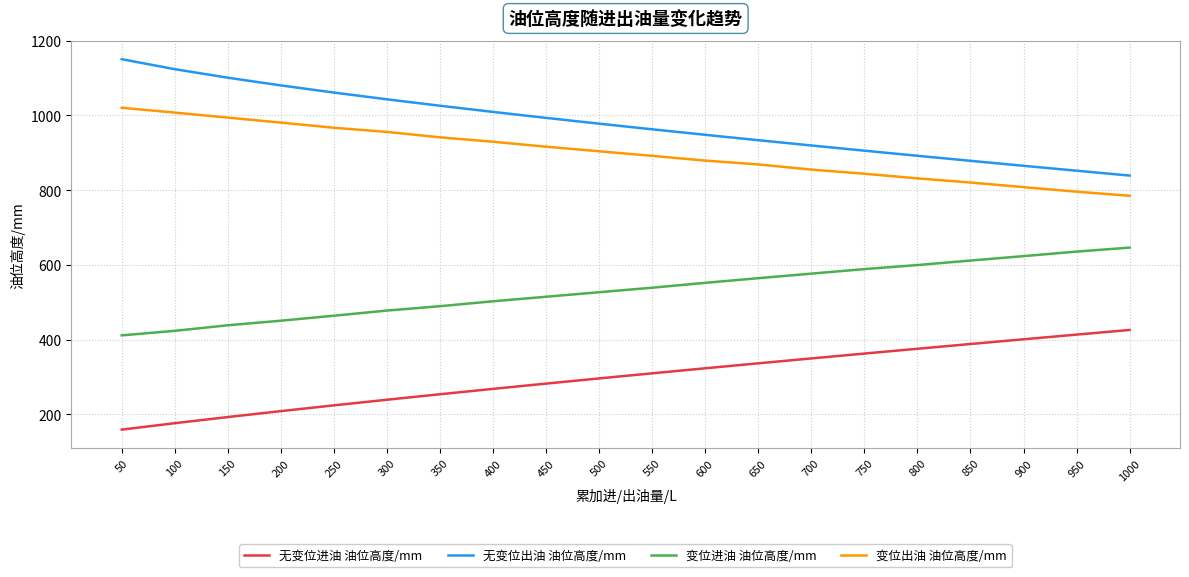

The 无变位进油 油位高度/mm series shows 239.0 at 300. True or false?

True